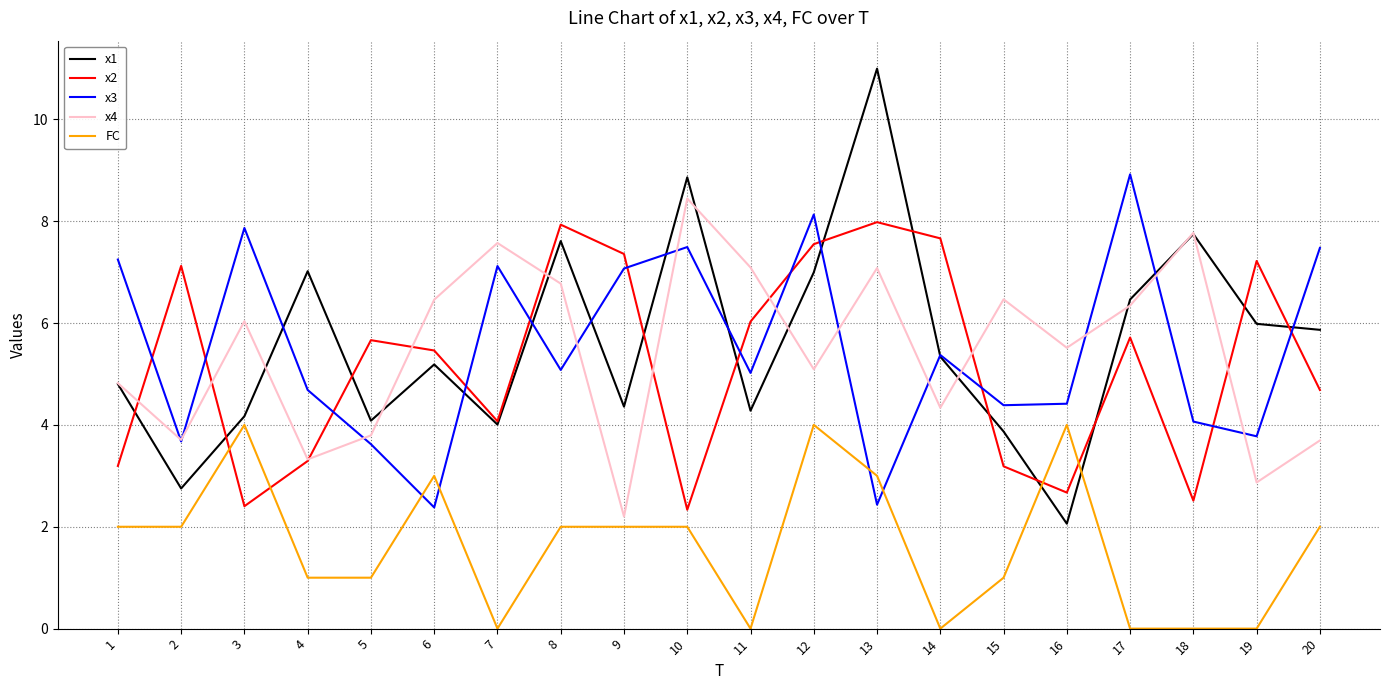

The x2 series shows 7.9 at 8. True or false?

True